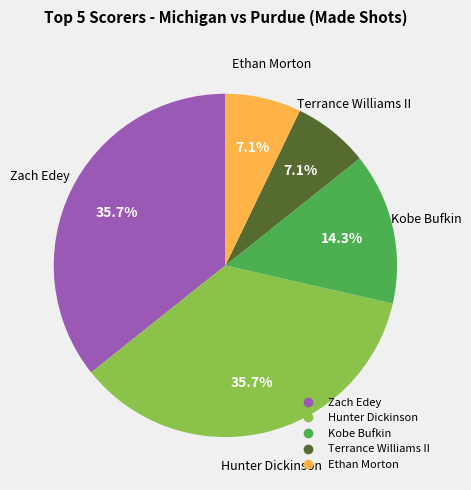

Is there a majority slice in this chart?

No